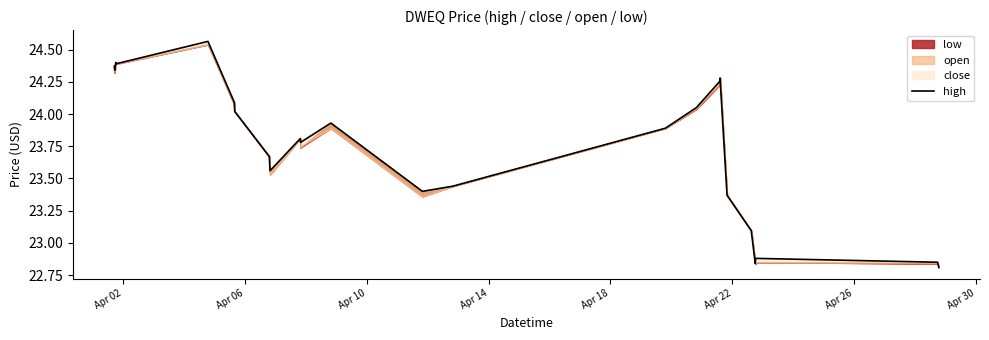

What is the difference between the maximum and minimum values?

1.8